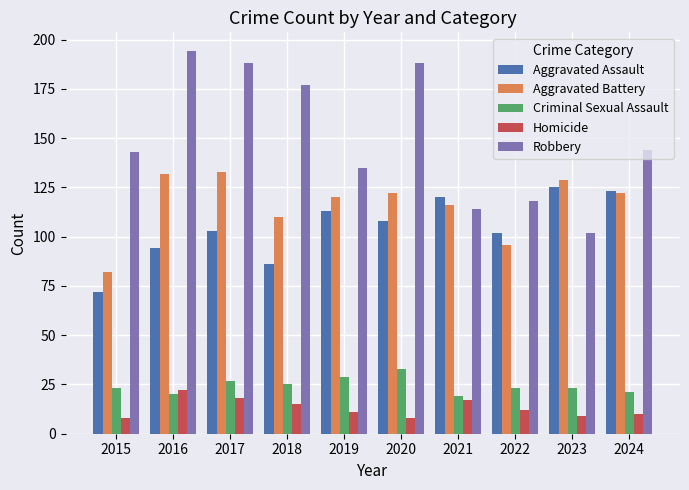

Rank the series by their maximum value, from lowest to highest.

Homicide, Criminal Sexual Assault, Aggravated Assault, Aggravated Battery, Robbery